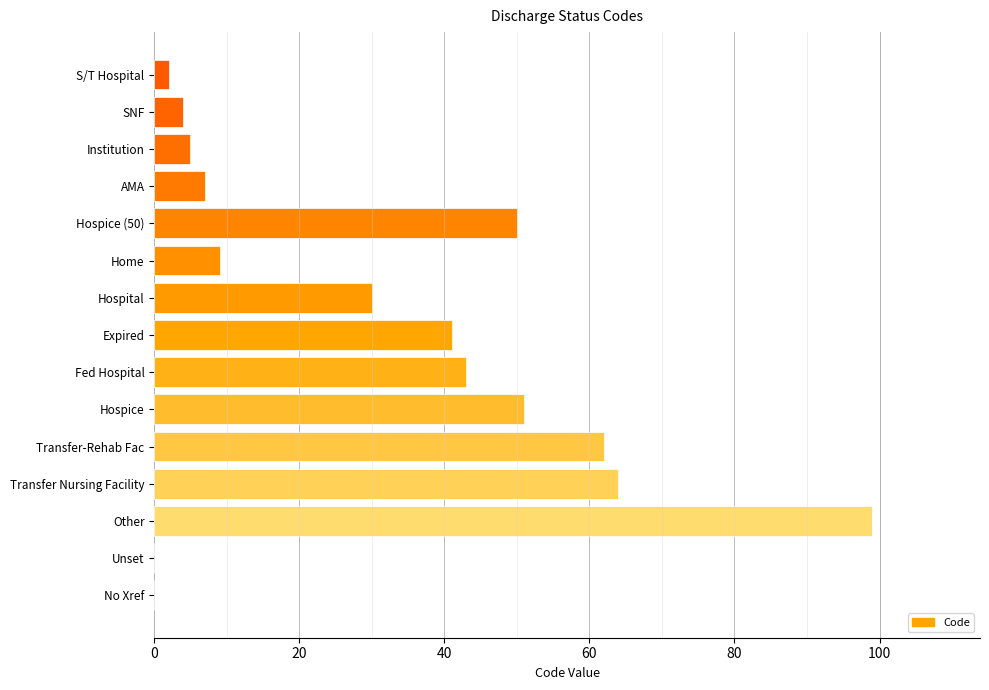

What is the sum of the values at Institution and Fed Hospital?

48